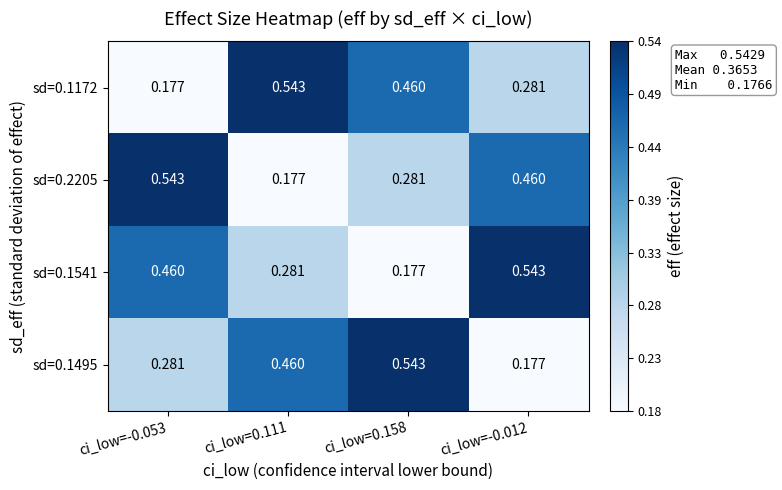

Is the value of sd=0.1495 at ci_low=0.111 greater than the value of sd=0.1541 at ci_low=-0.012?

No